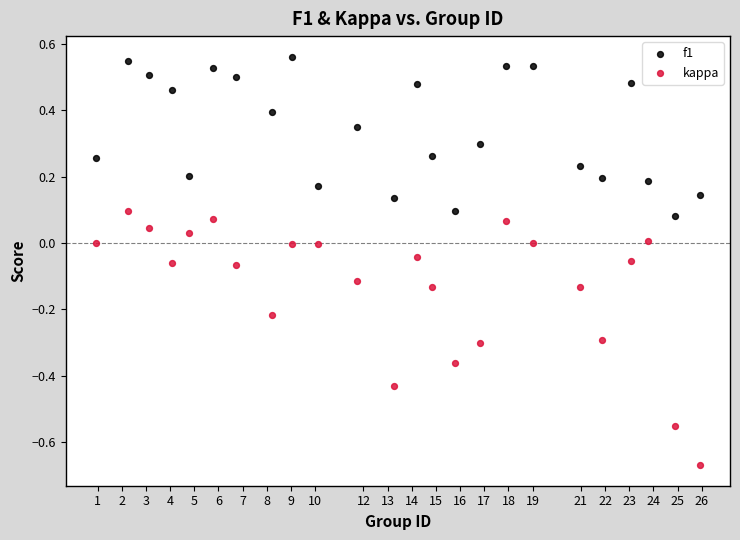

Across all data points, what is the range of Y values (max minus min)?

1.2